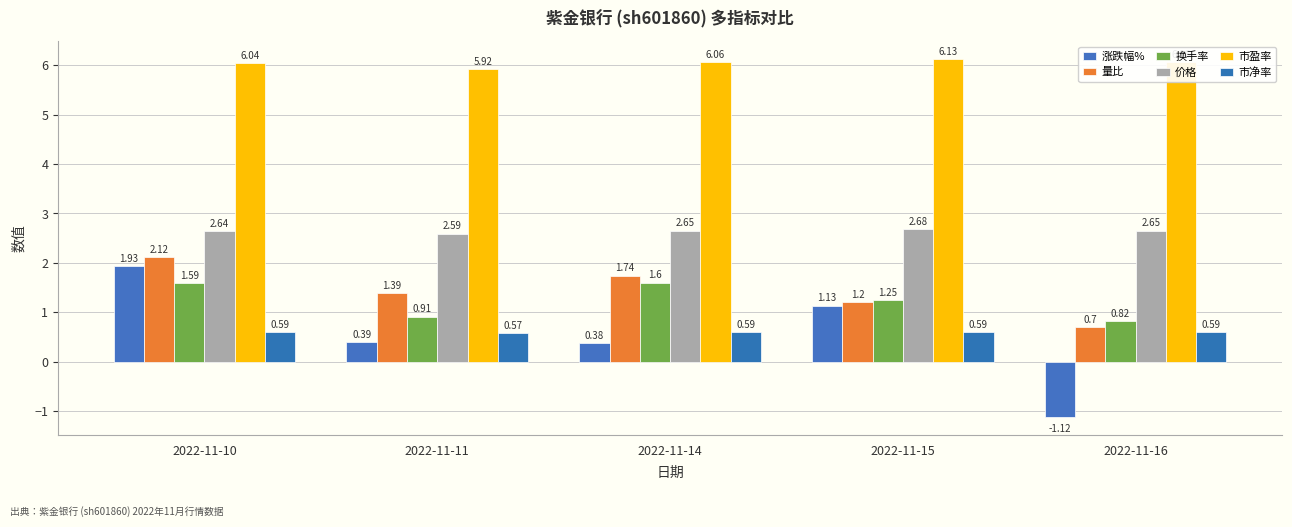

What is the highest value of the 换手率 series?

1.6